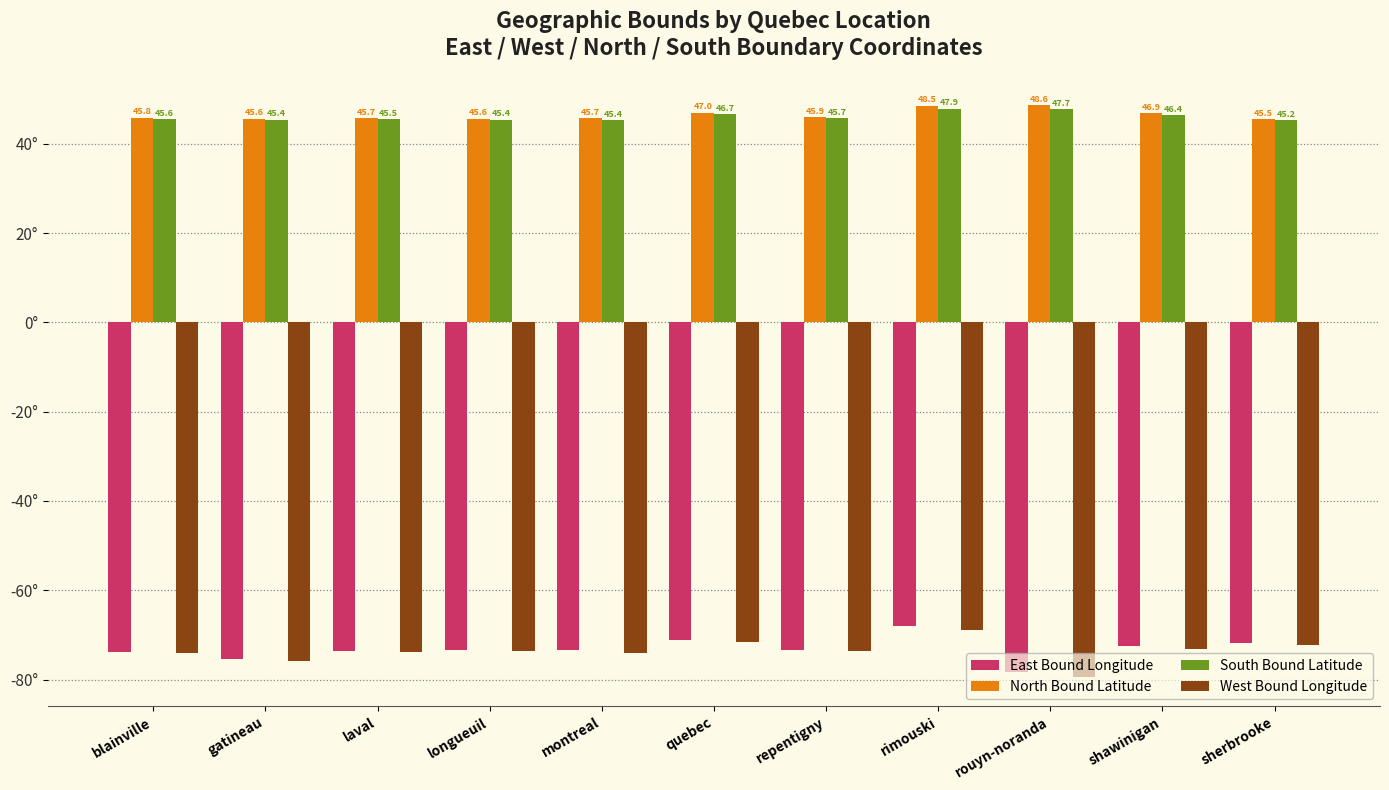

True or false: East Bound Longitude has a value of -96.8 at repentigny.

False